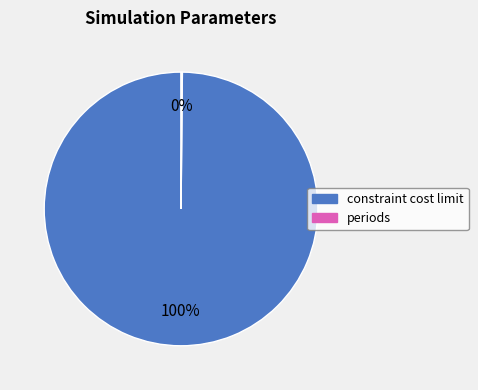

To the nearest percent, what is the average slice percentage?

50%